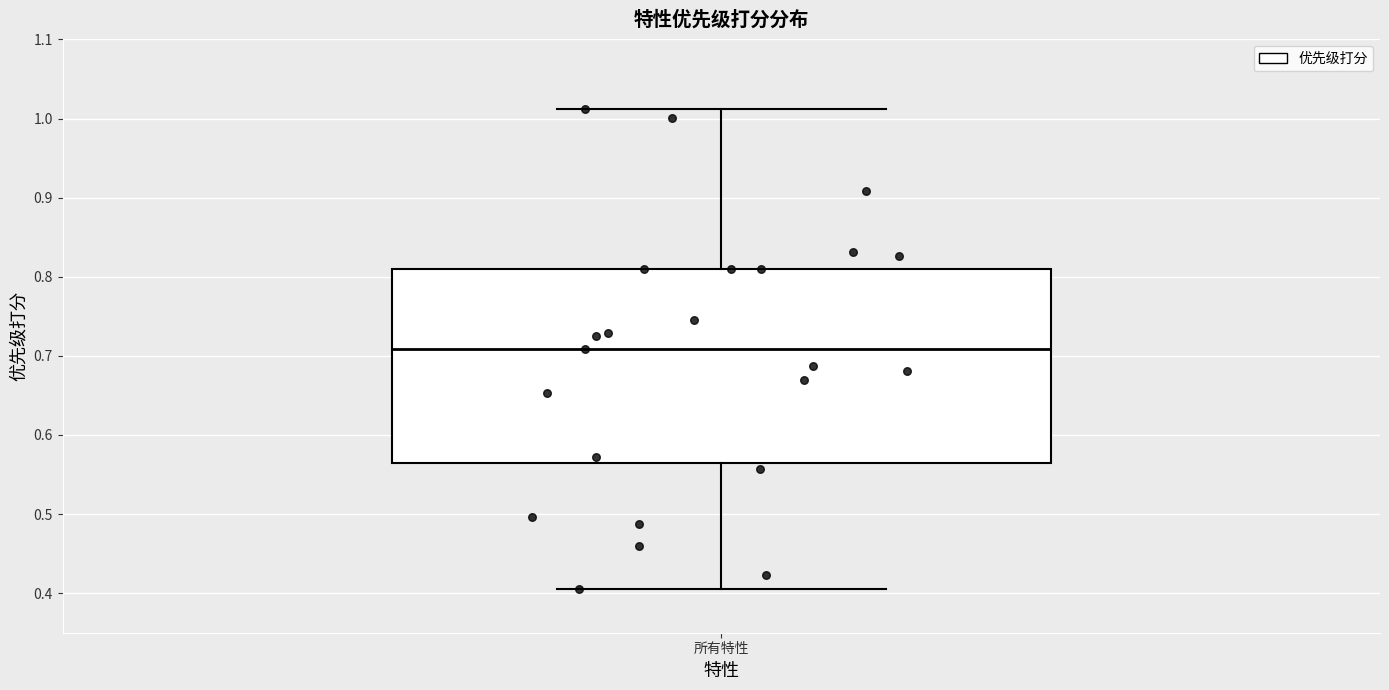

Transcribe this box plot: give where the median line is, the range the box spans, and where the two whiskers end, as read against the y-axis. The values are not printed on the chart, so give them approximately, as read against the axis.

median 0.71, box 0.56 to 0.81, whiskers 0.40 to 1.01